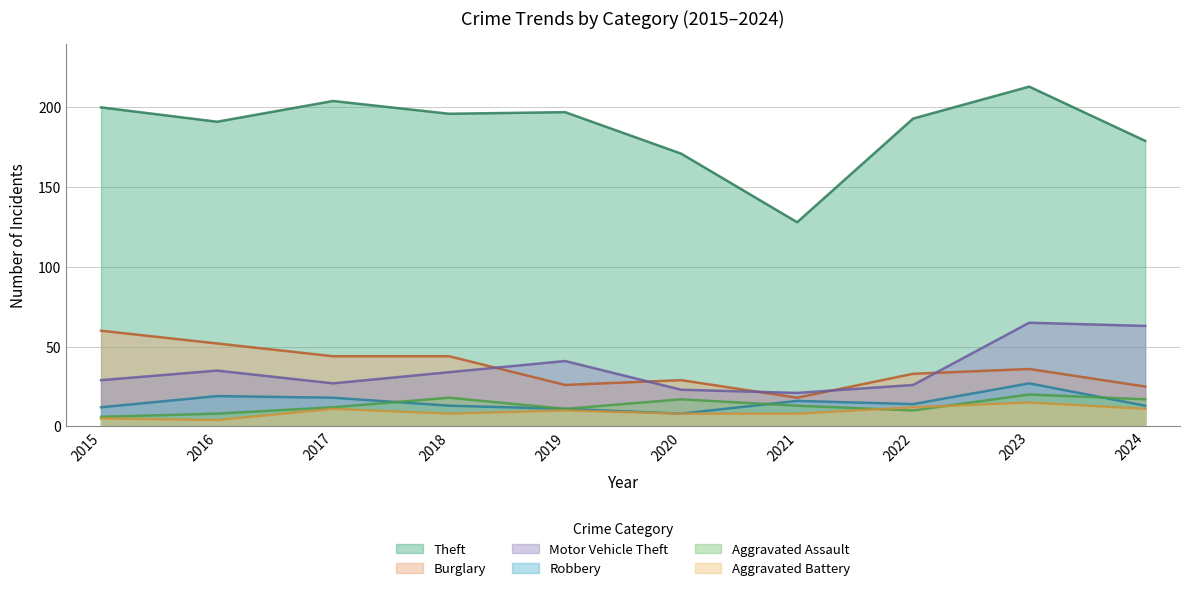

What is the value of the Aggravated Battery point at the 2nd from the left?

4